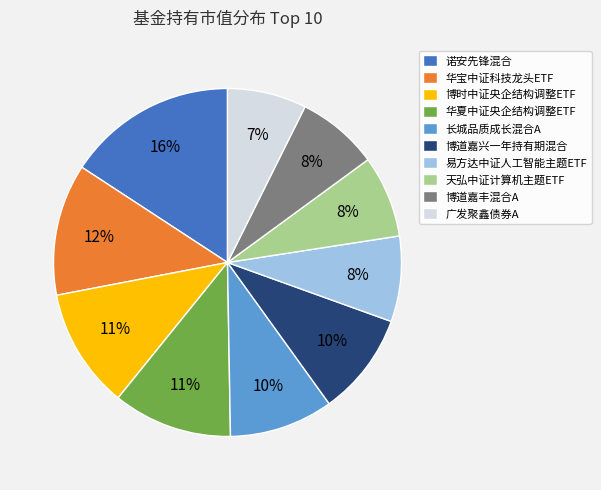

To the nearest percent, what is the combined percentage of 诺安先锋混合 and 广发聚鑫债券A?

23%